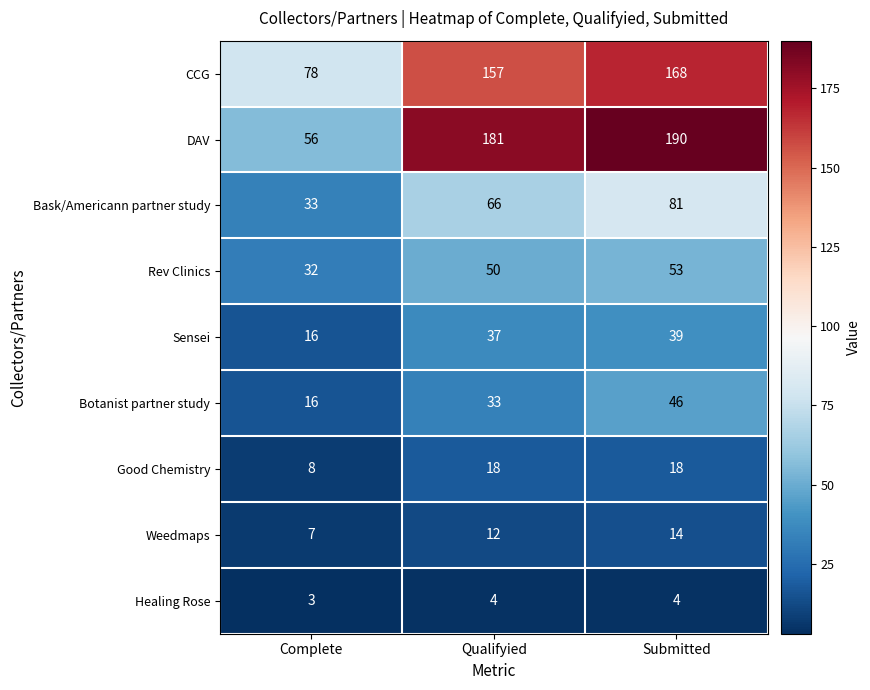

At which category is the sum across all series the highest?

Submitted